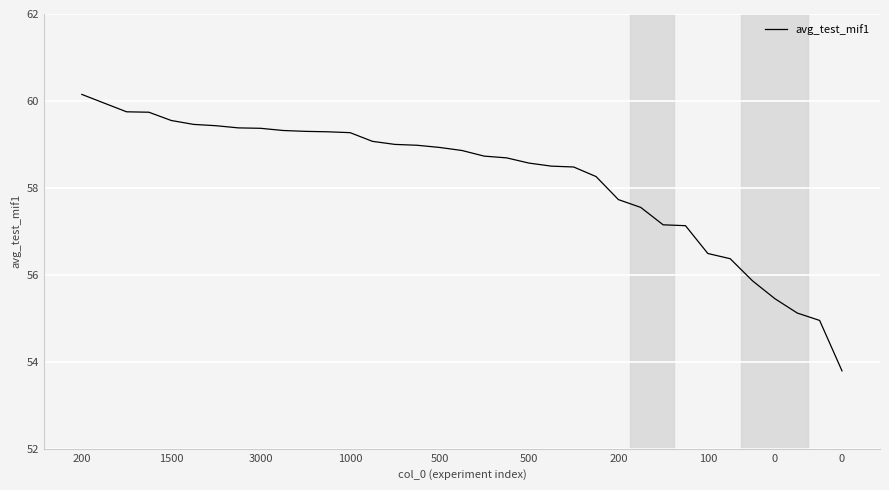

What is the difference between the maximum and minimum values?

6.4